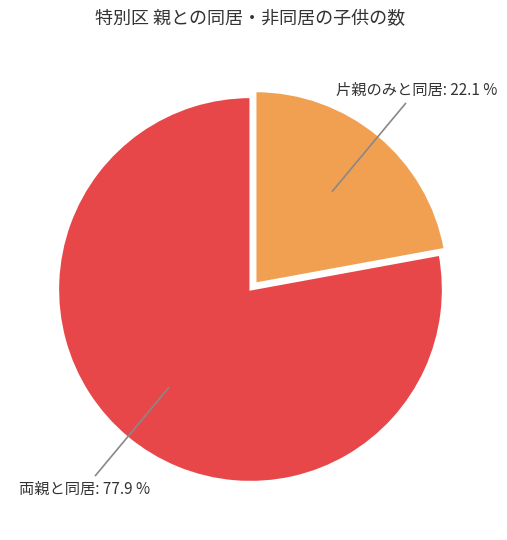

Which slice represents more than half of the pie?

両親と同居: 77.9 %